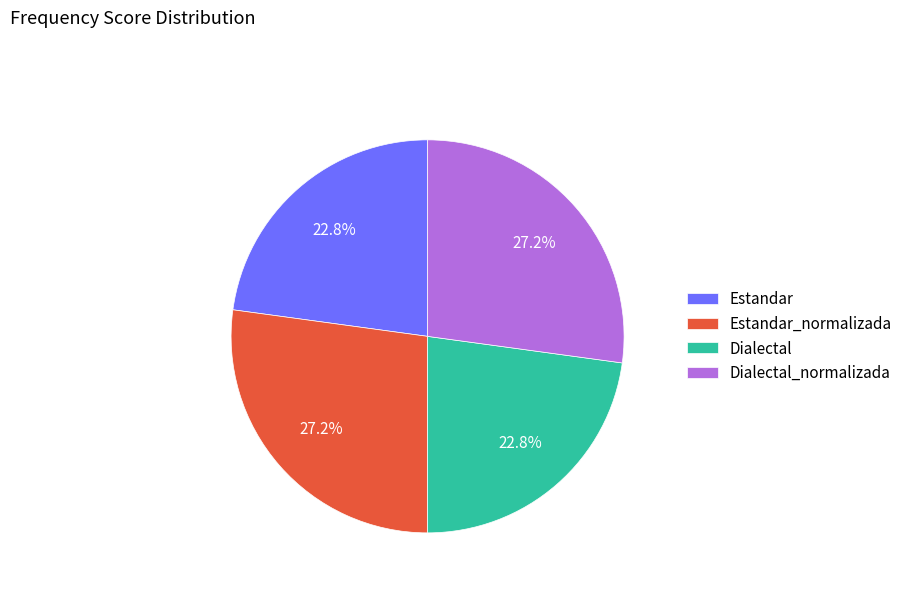

How many segments does this pie chart have?

4